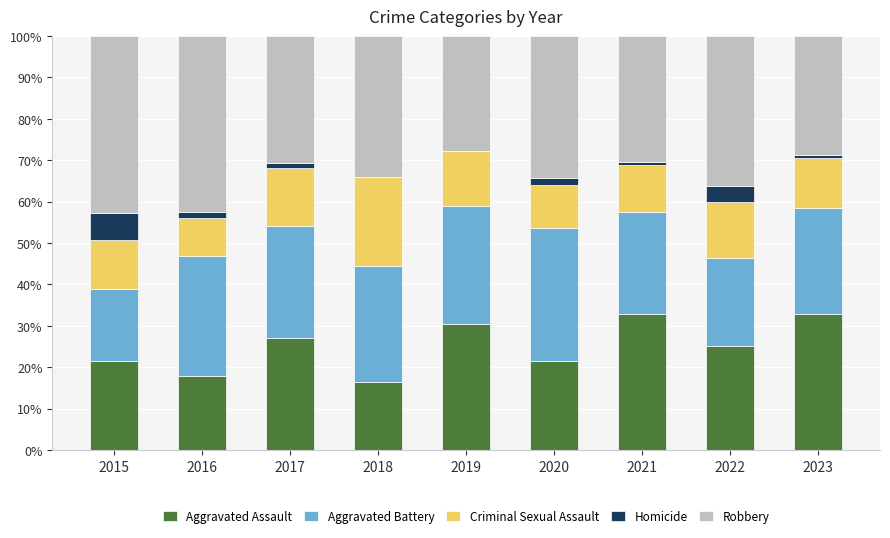

The Aggravated Assault series shows 16.5 at 2018. True or false?

True